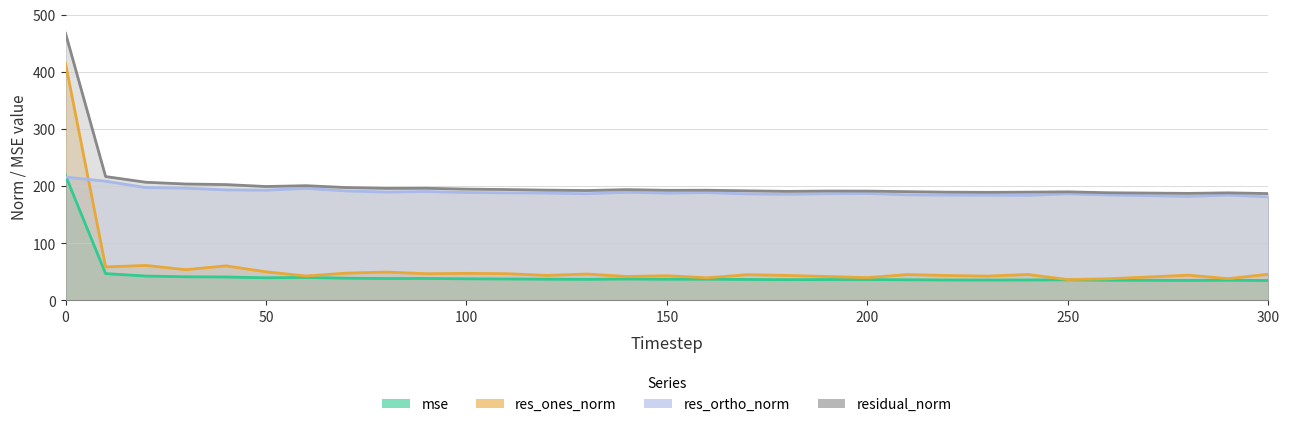

List the series in order of their peak value, highest first.

residual_norm, res_ones_norm, mse, res_ortho_norm